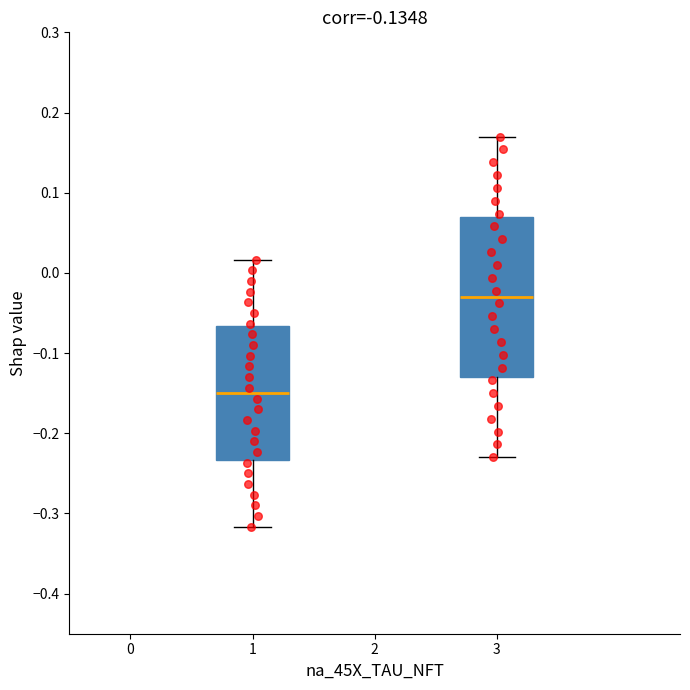

Which box's median line is the highest?

3